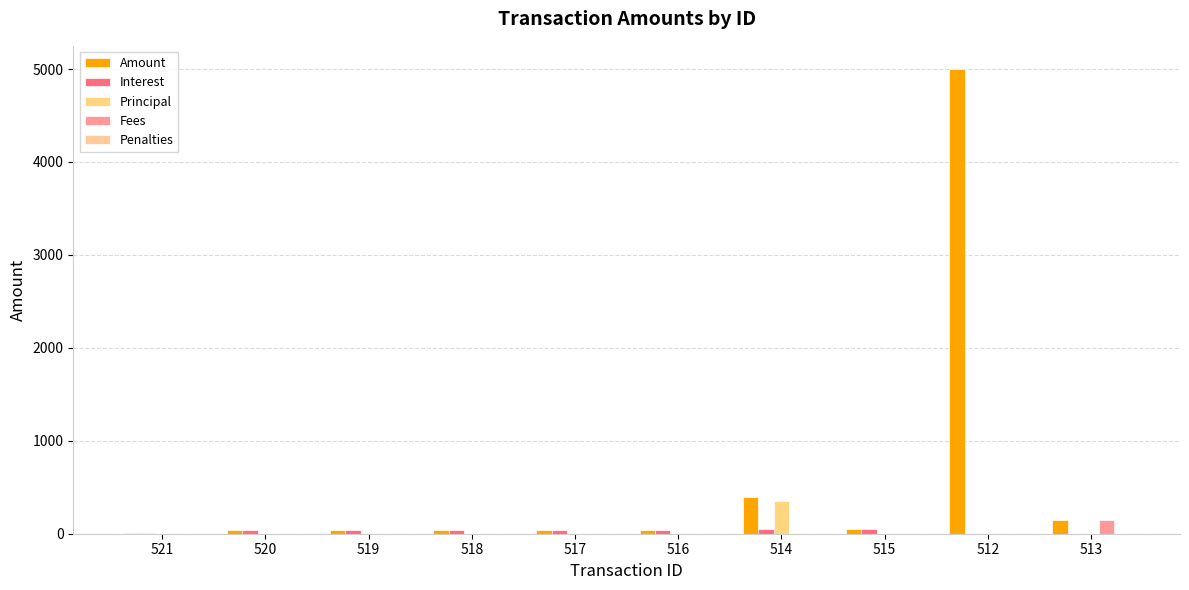

How many groups of bars are there?

10